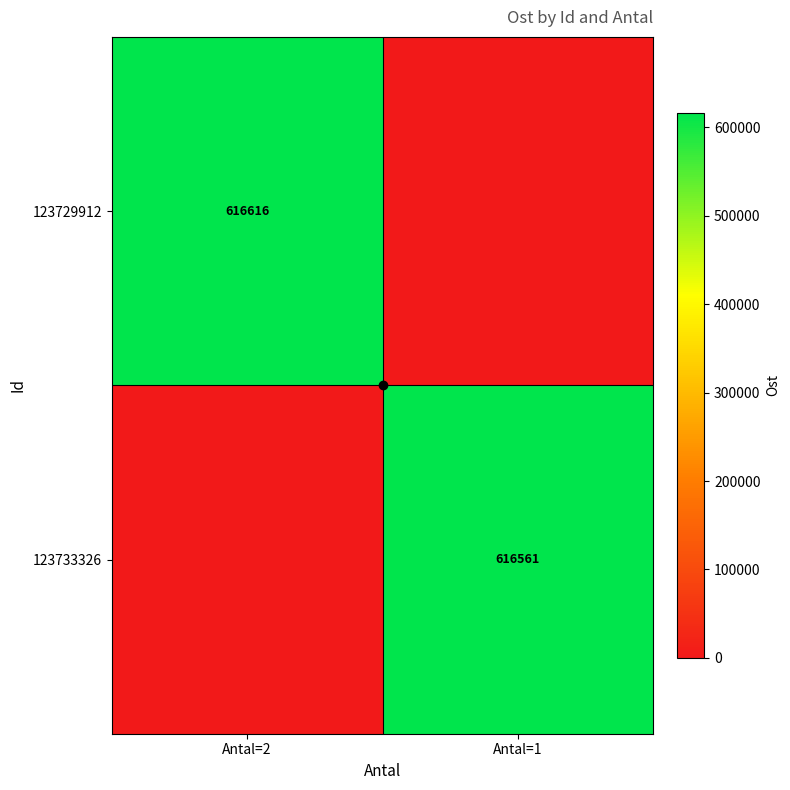

True or false: 123729912 has a value of 616616 at Antal=2.

True